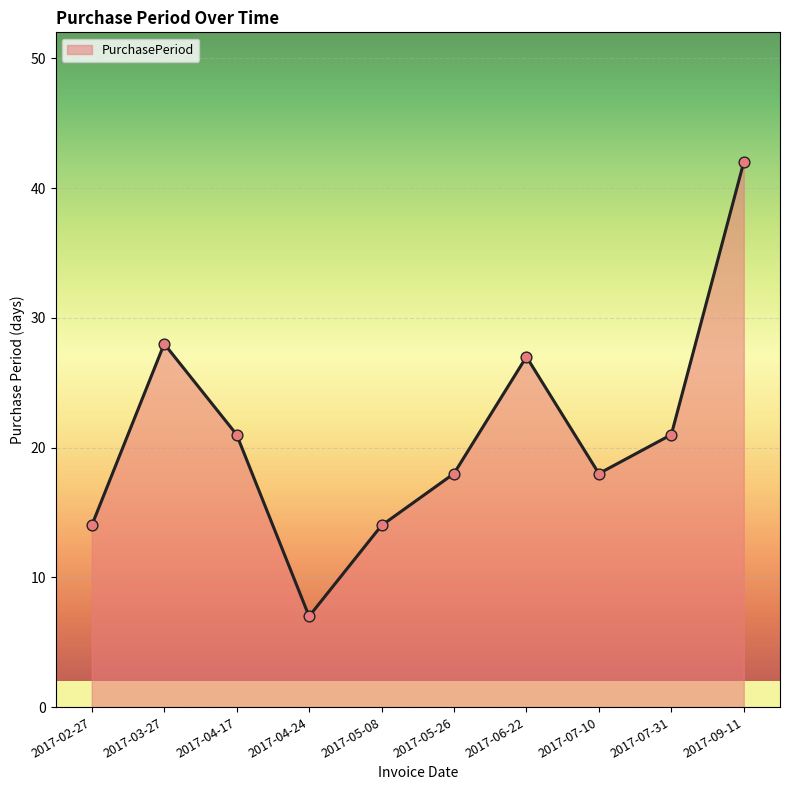

What is the change in value from 2017-04-17 to 2017-07-10?

-3